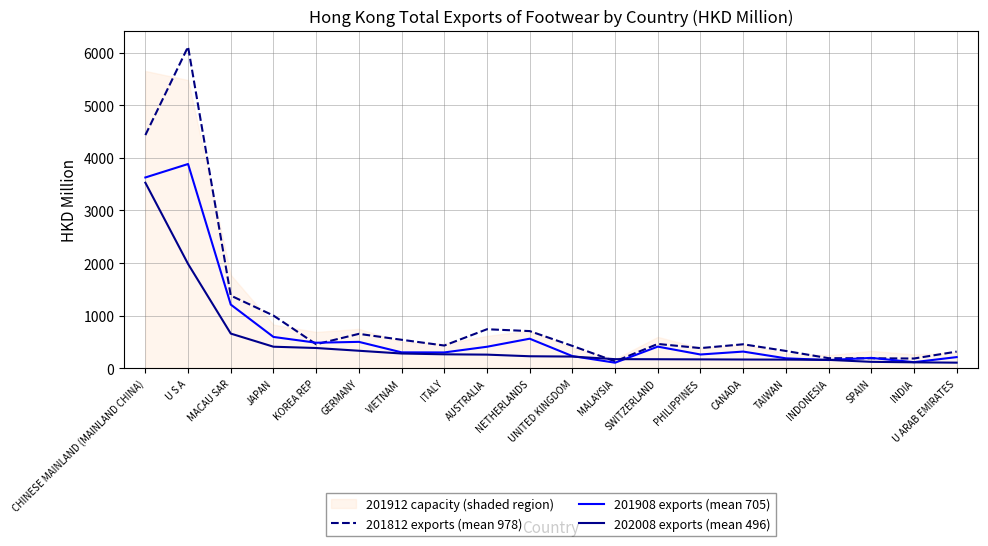

What is the maximum value shown in the chart?

6111.5